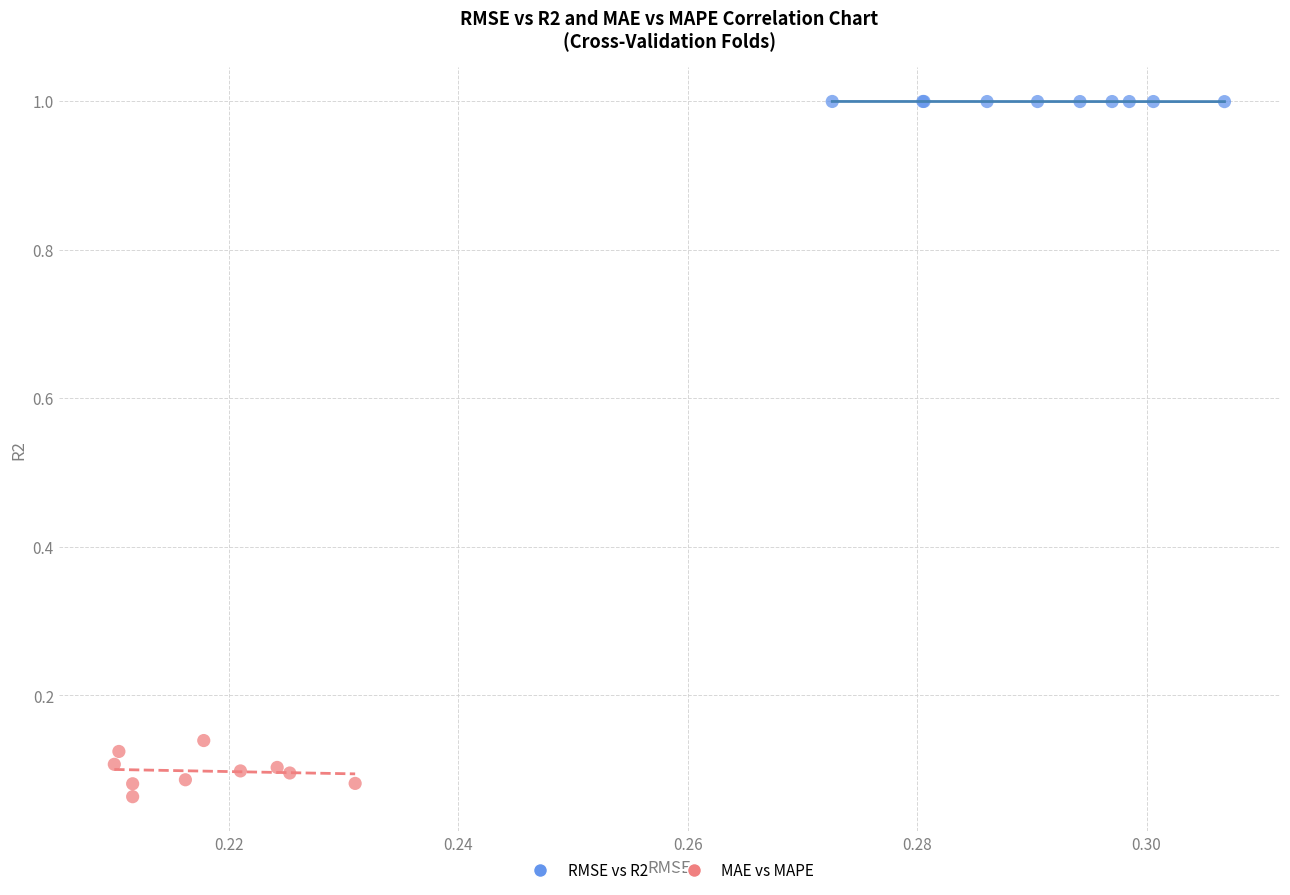

Which series has the largest Y range (max minus min)?

MAE vs MAPE